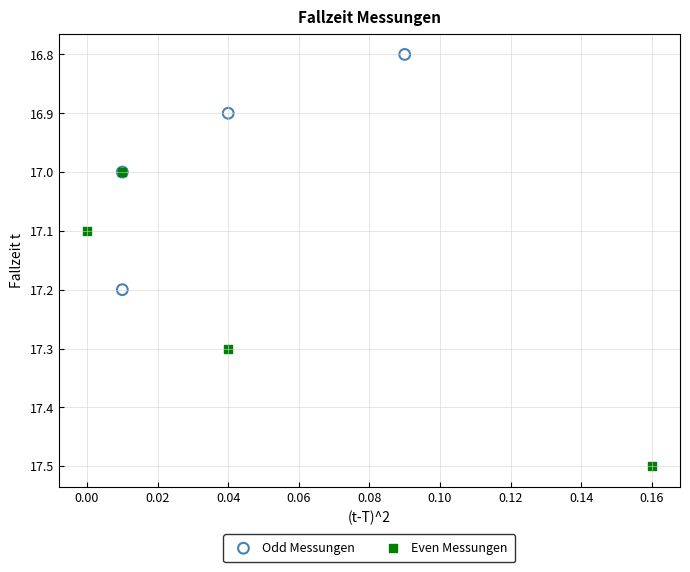

Which series has the largest Y range (max minus min)?

Even Messungen